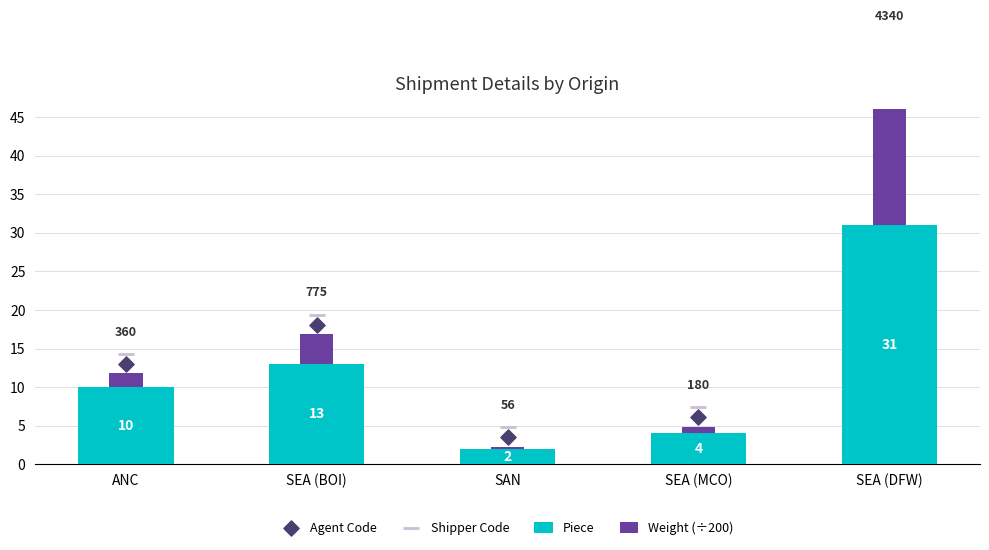

Which series contains the lowest Y value?

Weight (÷200)